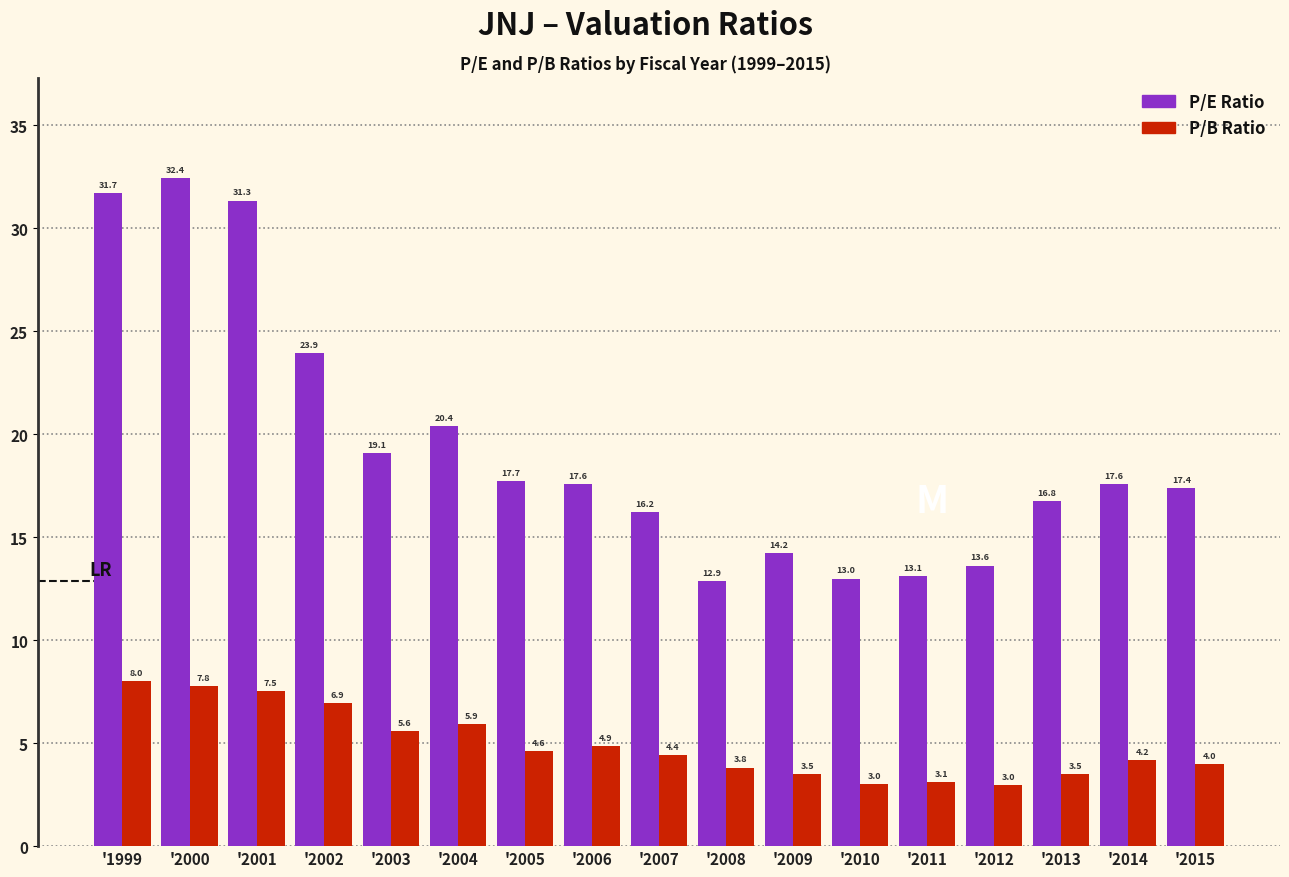

Reading right to left, transcribe all the data shown in this chart.

P/E Ratio: '2015=17.4	'2014=17.6	'2013=16.8	'2012=13.6	'2011=13.1	'2010=13.0	'2009=14.2	'2008=12.9	'2007=16.2	'2006=17.6	'2005=17.7	'2004=20.4	'2003=19.1	'2002=23.9	'2001=31.3	'2000=32.4	'1999=31.7
P/B Ratio: '2015=4.0	'2014=4.2	'2013=3.5	'2012=3.0	'2011=3.1	'2010=3.0	'2009=3.5	'2008=3.8	'2007=4.4	'2006=4.9	'2005=4.6	'2004=5.9	'2003=5.6	'2002=6.9	'2001=7.5	'2000=7.8	'1999=8.0